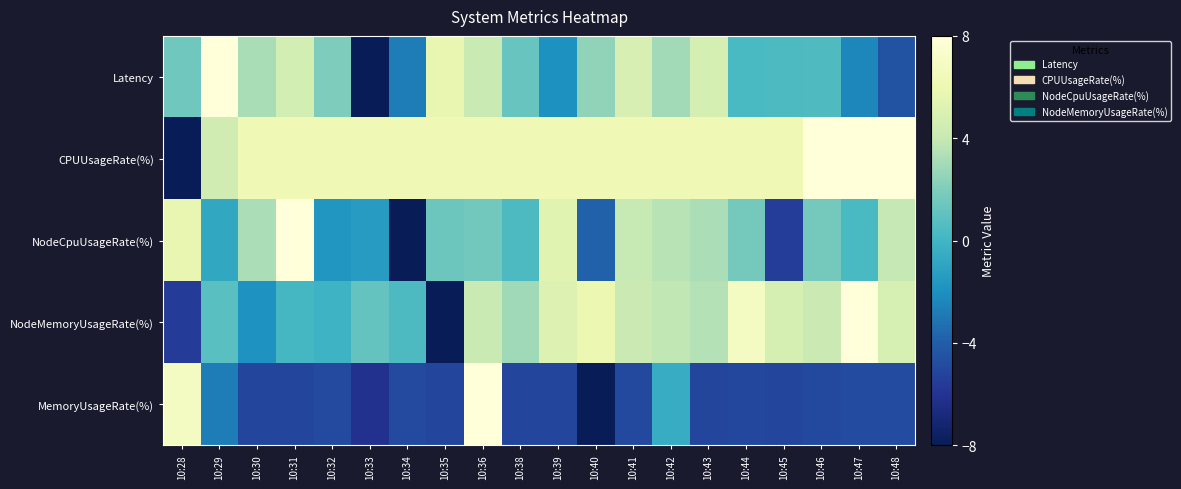

What is the spread (max minus min) of values at 10:44?

11.9